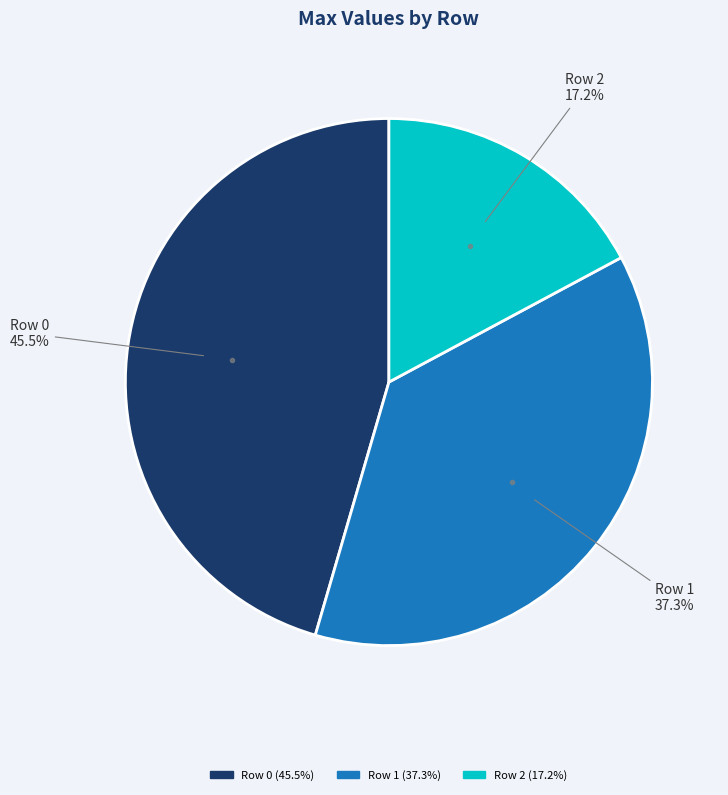

How many segments does this pie chart have?

3